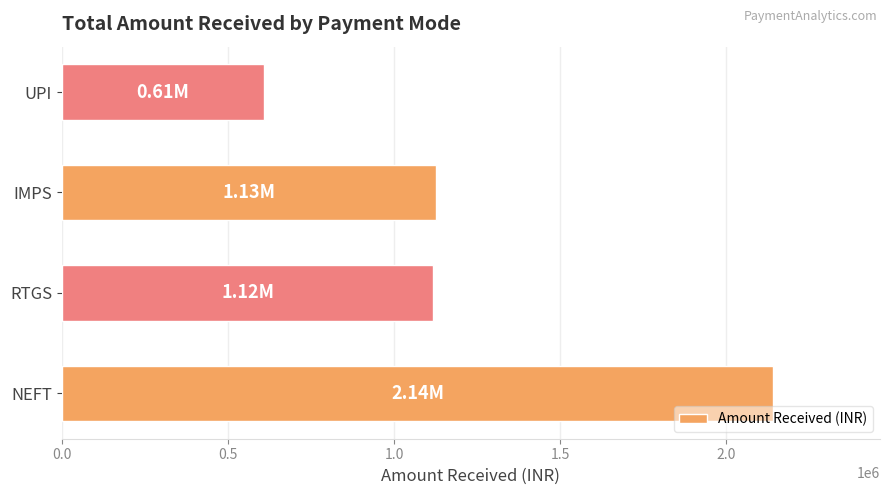

At which category does the chart reach its minimum across all series?

UPI